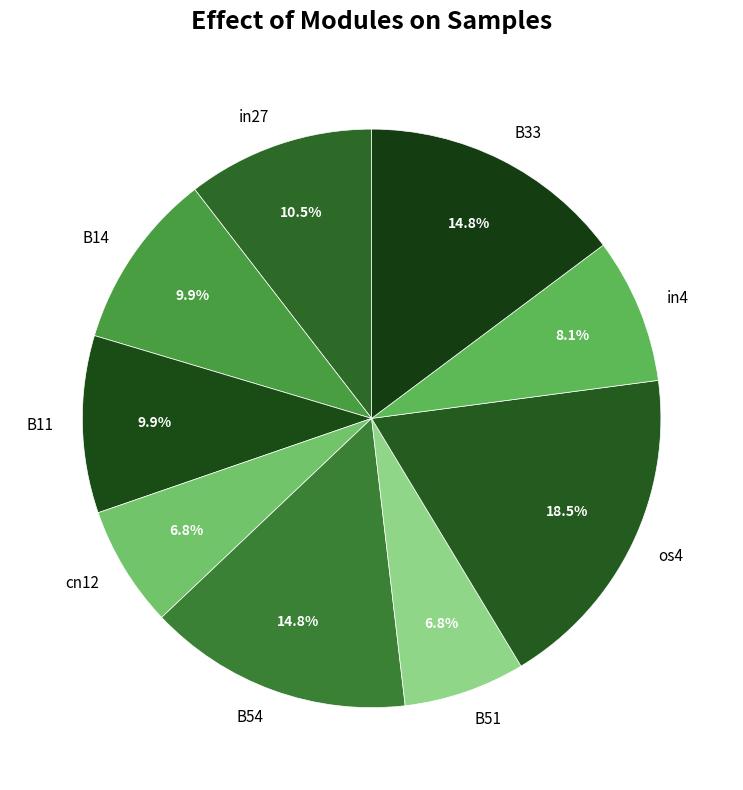

How many segments does this pie chart have?

9